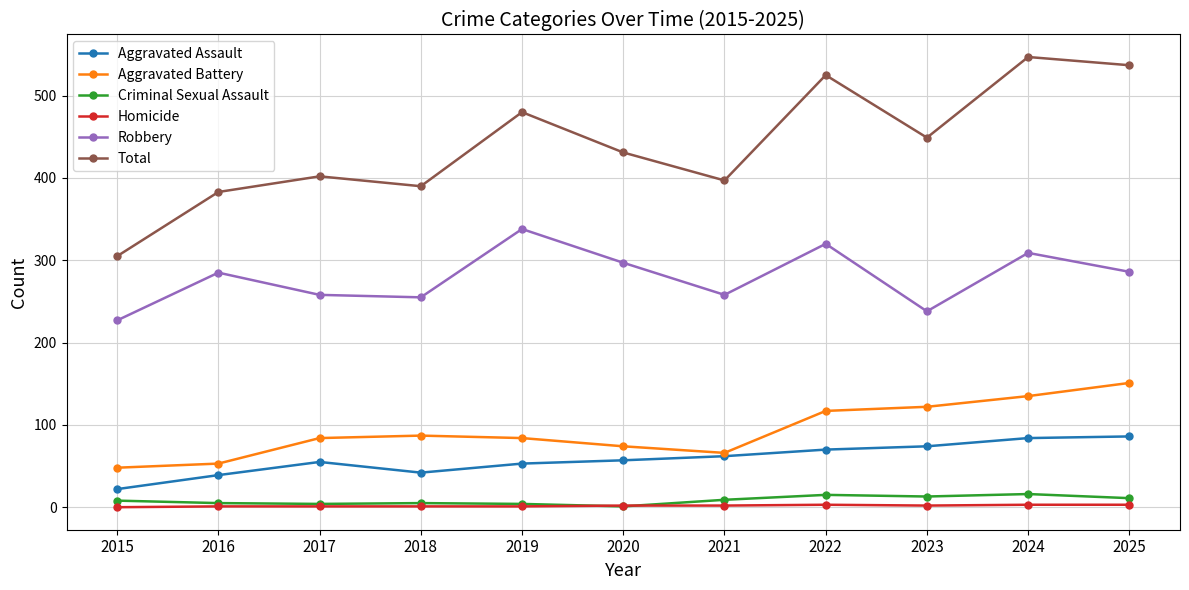

What are all the series names shown in the legend?

Aggravated Assault, Aggravated Battery, Criminal Sexual Assault, Homicide, Robbery, Total